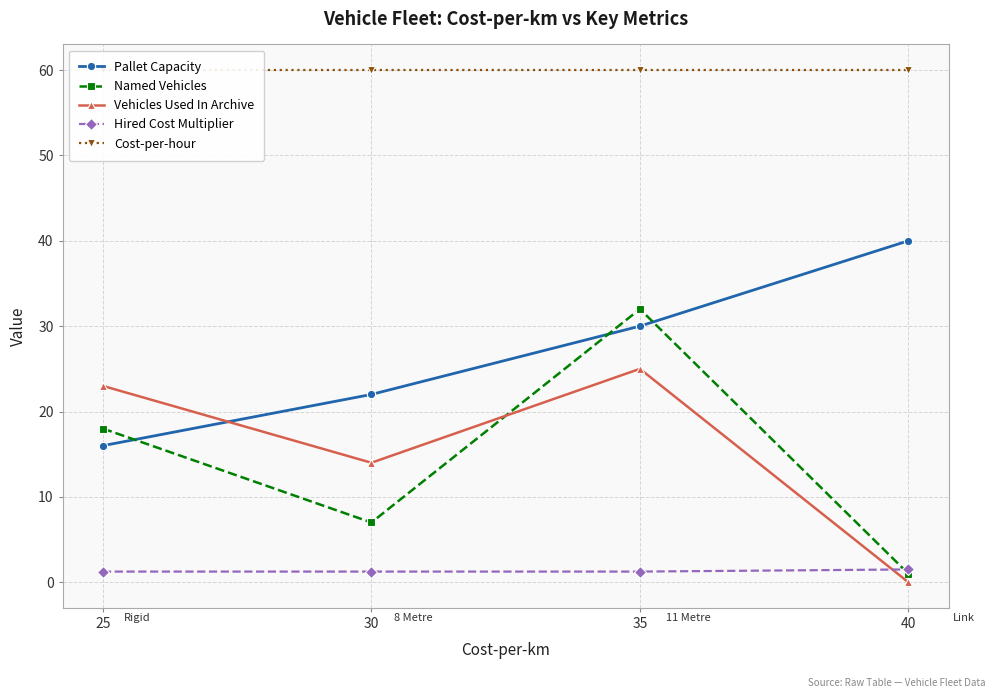

Between 35 and 25, which is larger?

35